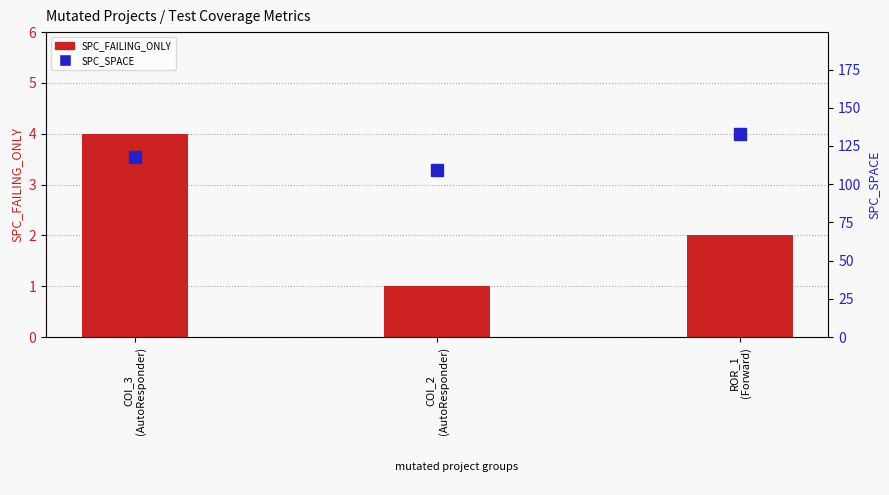

How many series are shown in this chart?

2